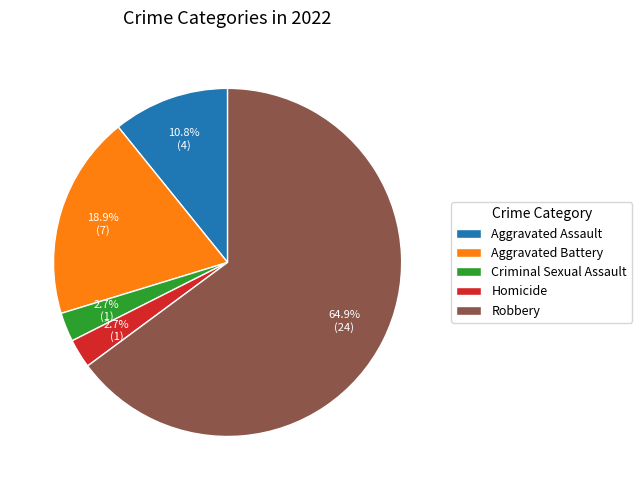

What is the largest slice in the pie chart?

Robbery